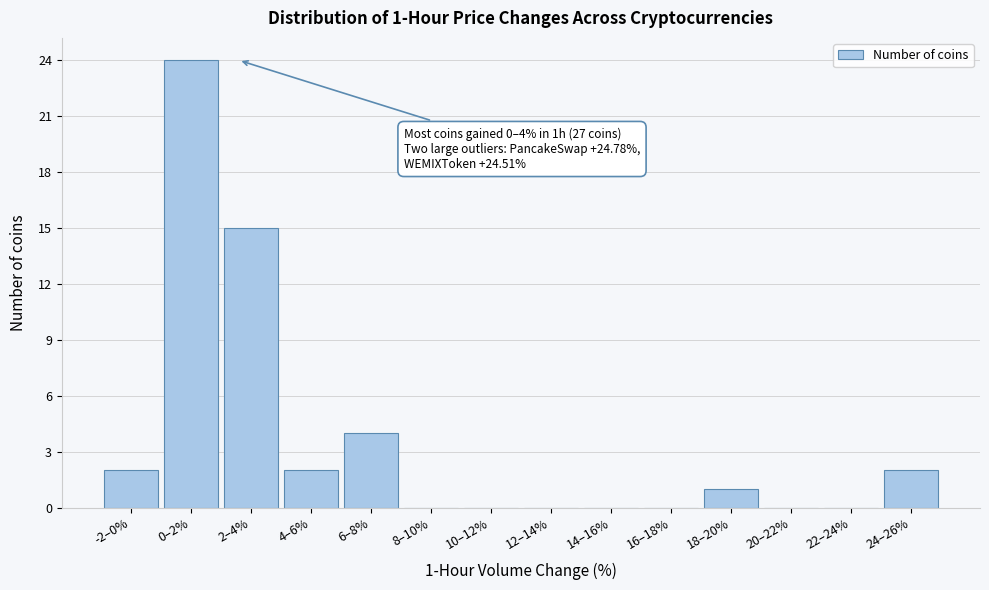

Reading right to left, extract all data points from this chart.

24–26%=2	22–24%=0	20–22%=0	18–20%=1	16–18%=0	14–16%=0	12–14%=0	10–12%=0	8–10%=0	6–8%=4	4–6%=2	2–4%=15	0–2%=24	-2–0%=2